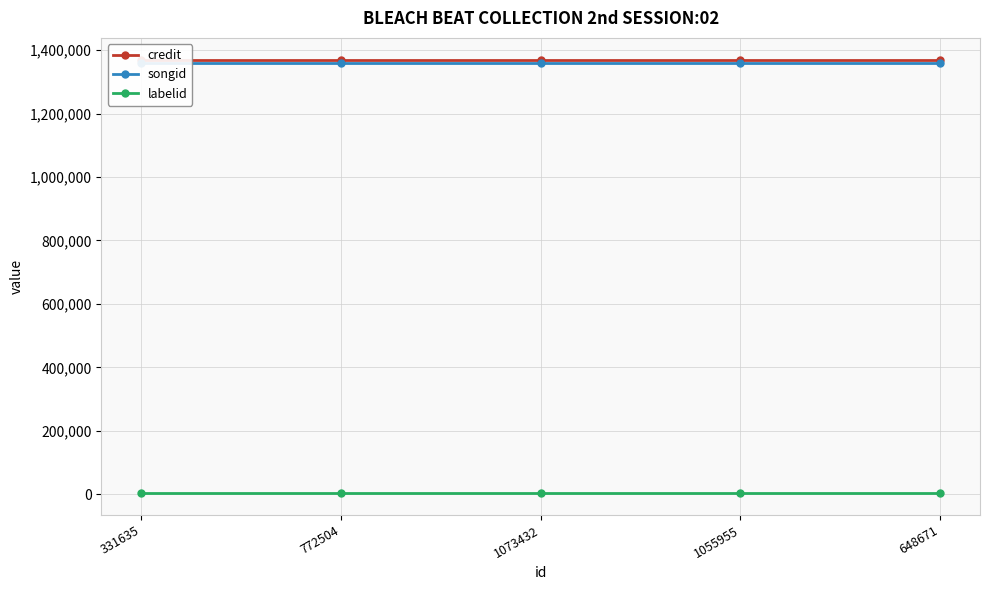

List the labels in order of labelid value, smallest first.

331635, 772504, 1073432, 1055955, 648671